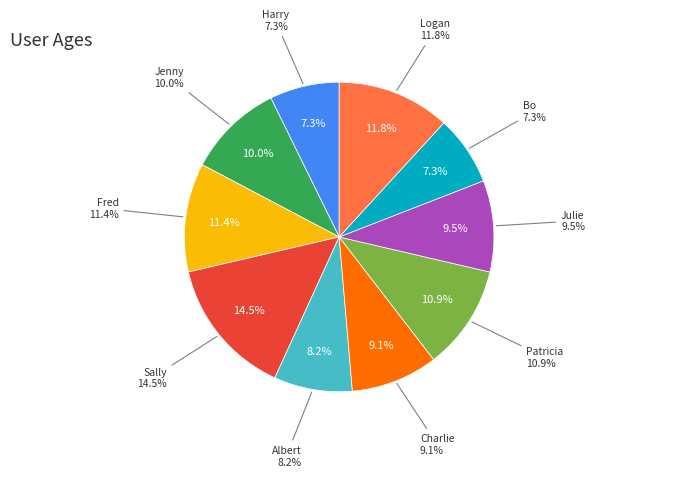

To the nearest percent, what portion does Charlie represent?

9%